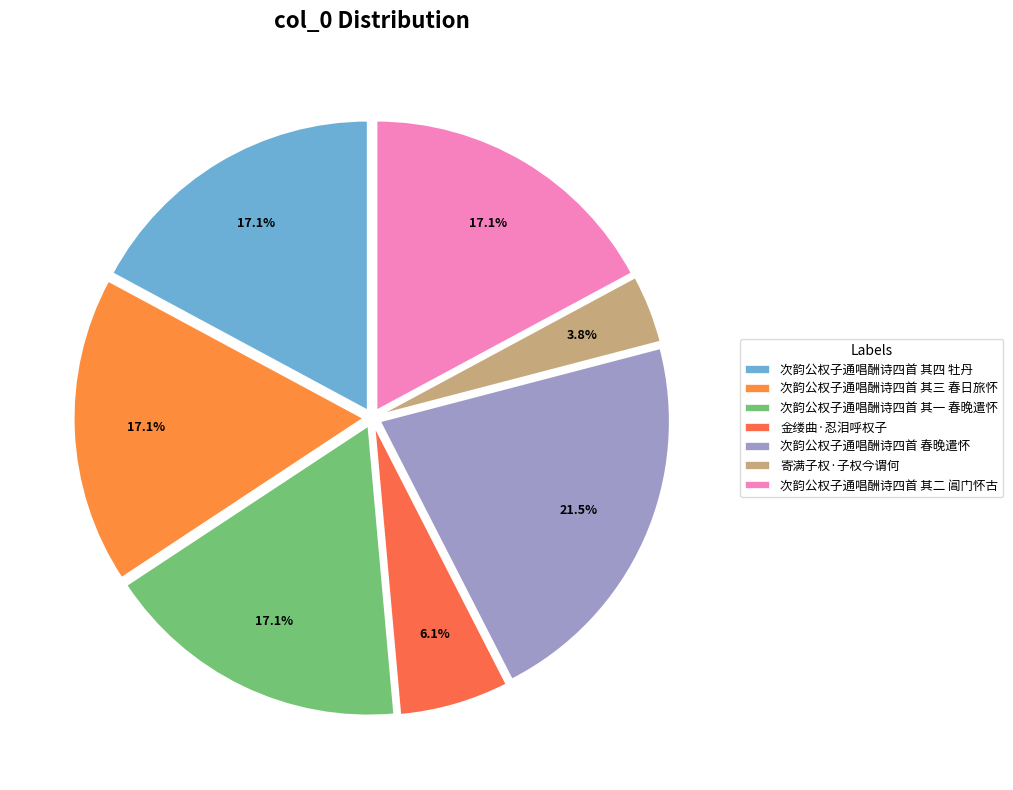

Rank the categories by value from highest to lowest.

次韵公权子通唱酬诗四首 春晚遣怀, 次韵公权子通唱酬诗四首 其二 阊门怀古, 次韵公权子通唱酬诗四首 其一 春晚遣怀, 次韵公权子通唱酬诗四首 其三 春日旅怀, 次韵公权子通唱酬诗四首 其四 牡丹, 金缕曲·忍泪呼权子, 寄满子权·子权今谓何